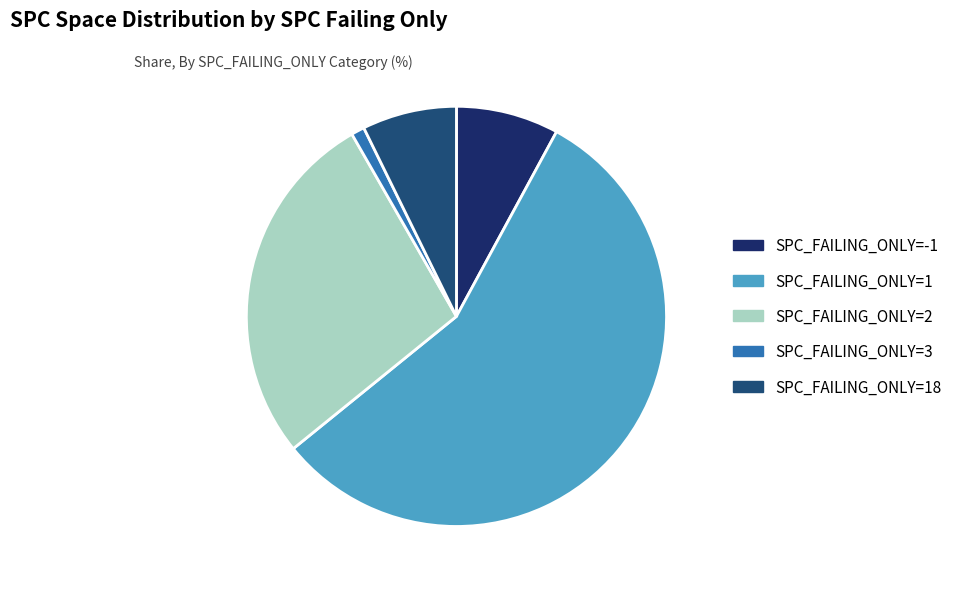

Combined, do SPC_FAILING_ONLY=3 and SPC_FAILING_ONLY=2 account for over 50%?

No